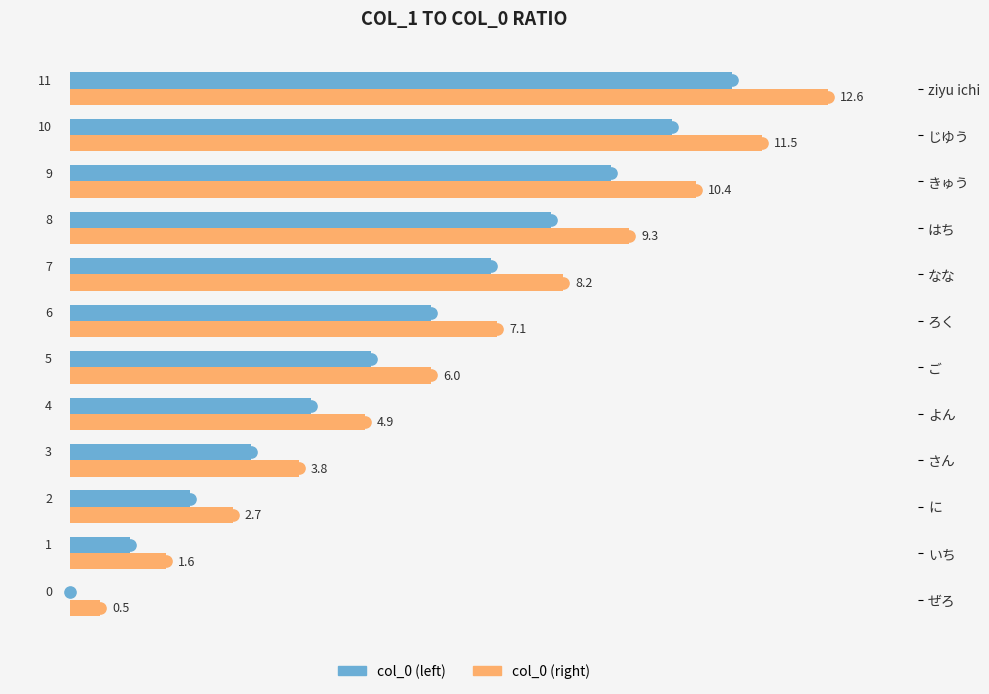

How many data points in col_0 (right) are above 7?

6